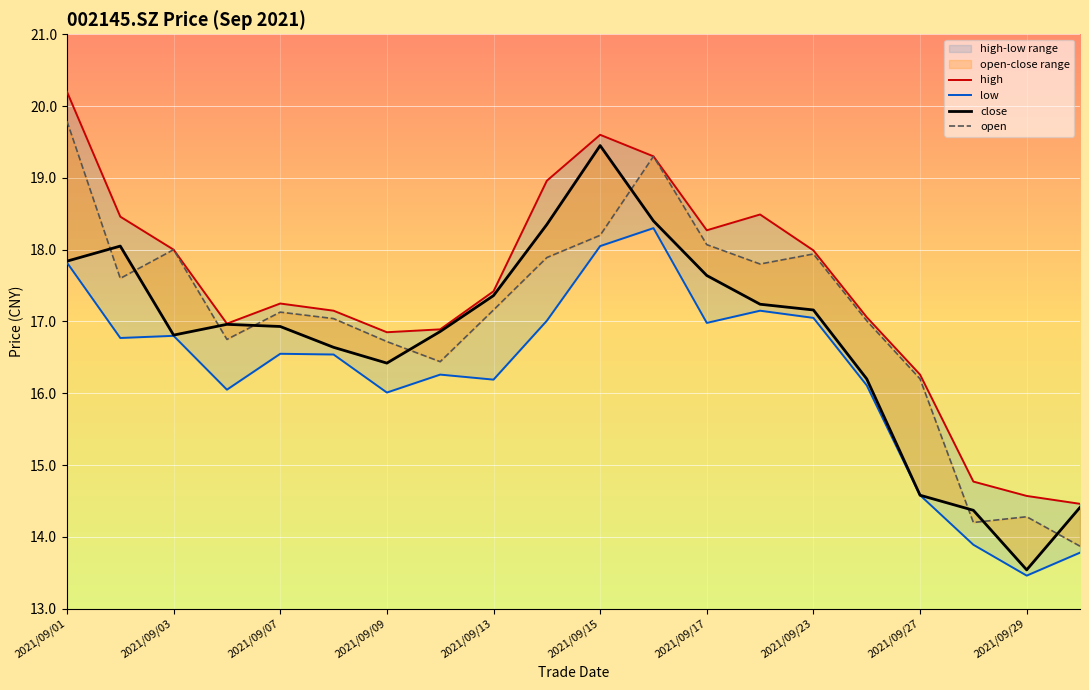

What is the total value across all series at 2021/09/23?

70.1